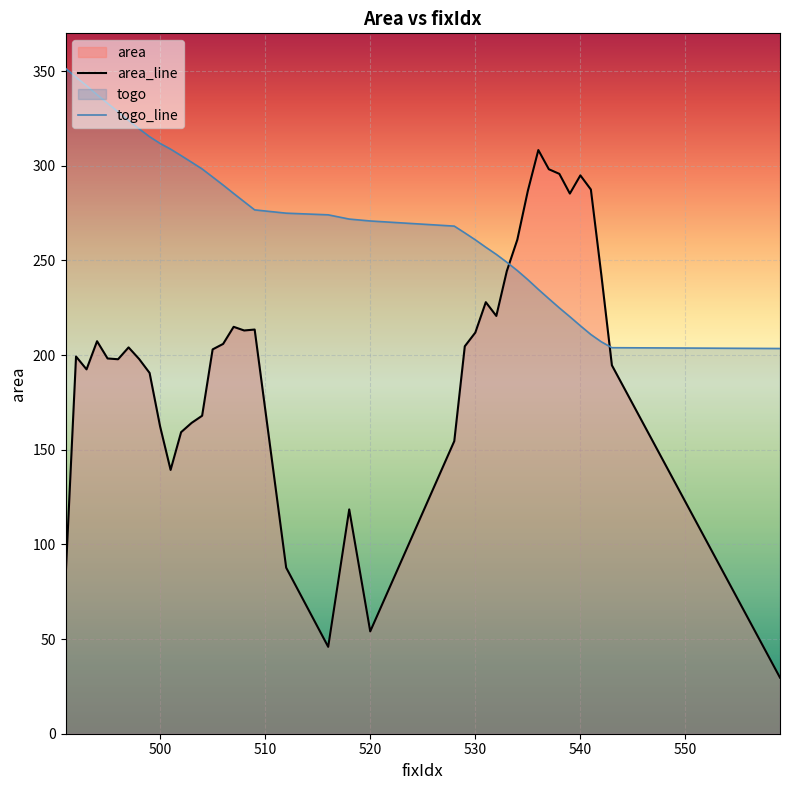

What is the minimum value shown in the chart?

29.6